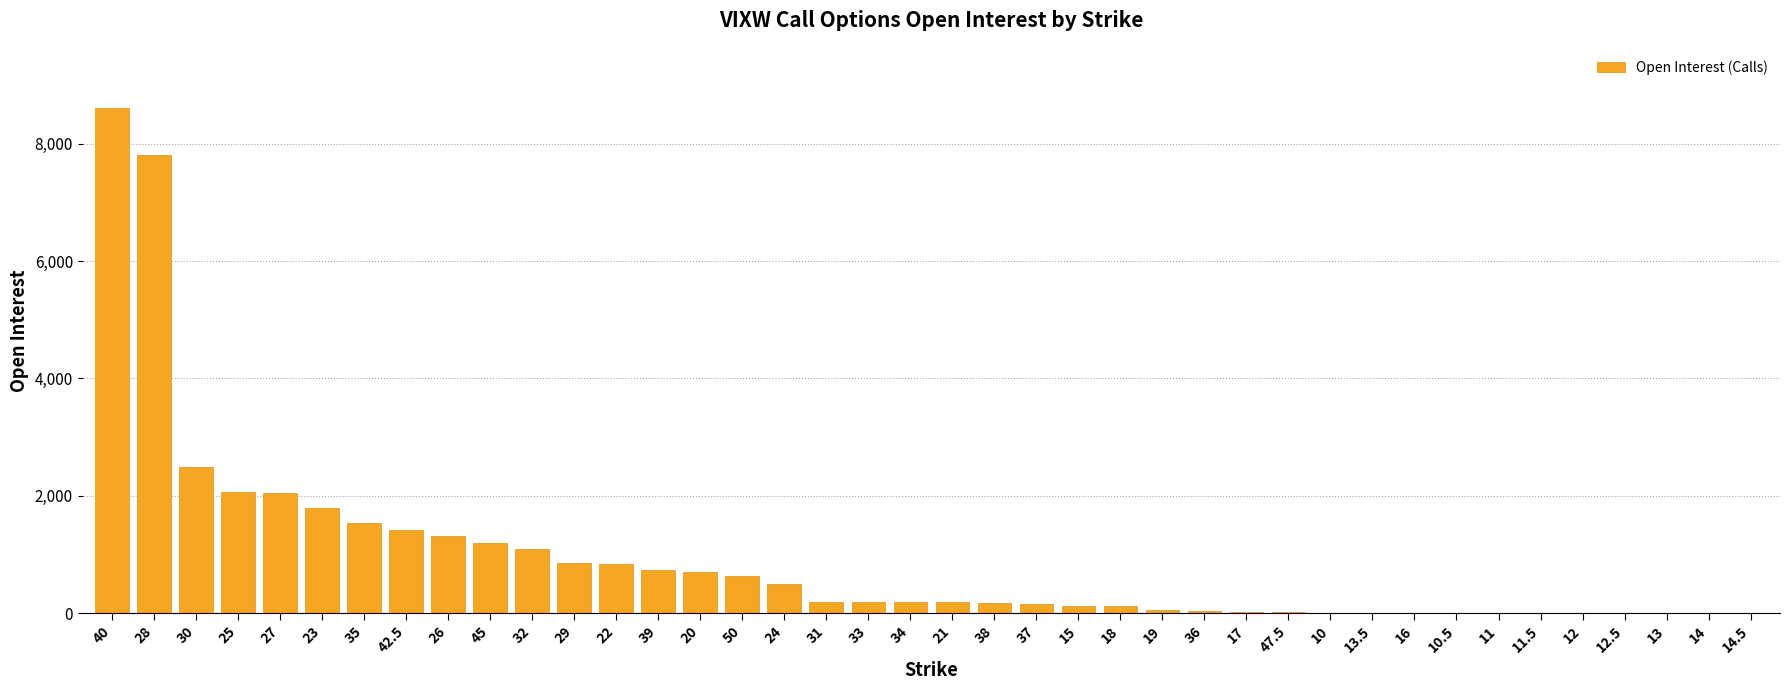

What is the sum of the values at 26 and 38?

1484